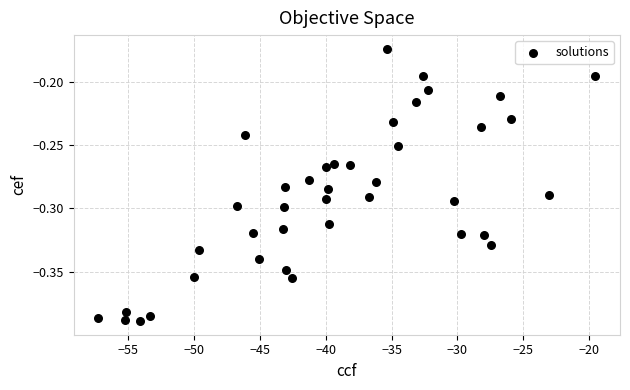

How many data points are displayed?

40